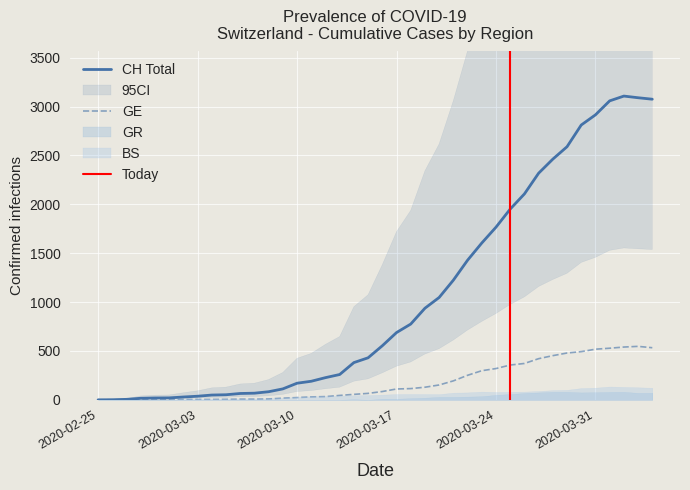

Does the chart display data point markers on the line(s)?

No